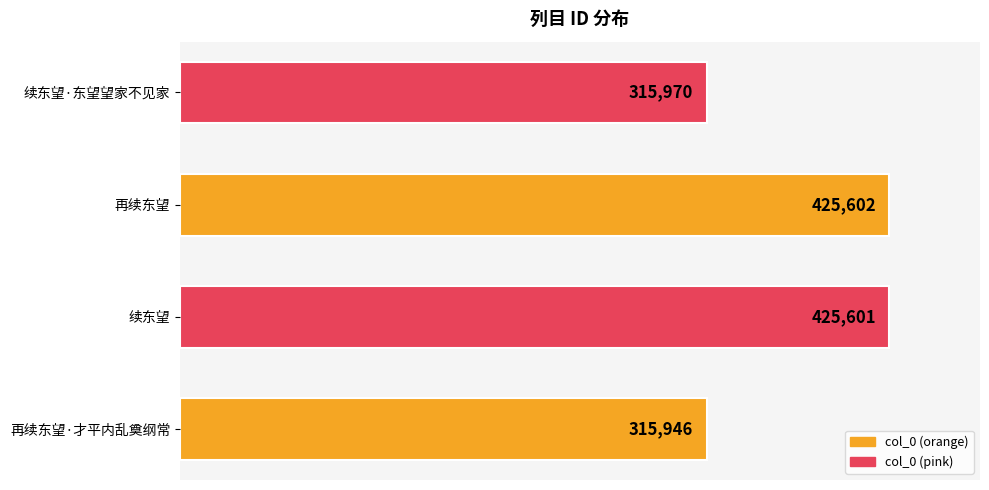

Reading bottom to top, transcribe all the data shown in this chart.

315946	425601	425602	315970